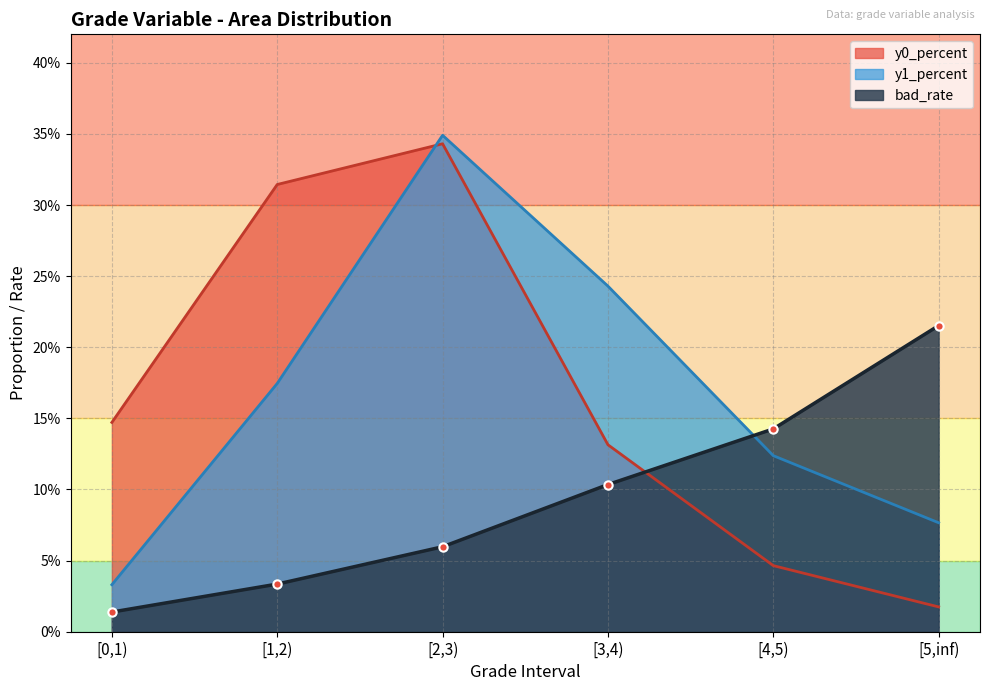

The value of flag_1 at [1,2) is 0.2. True or false?

False